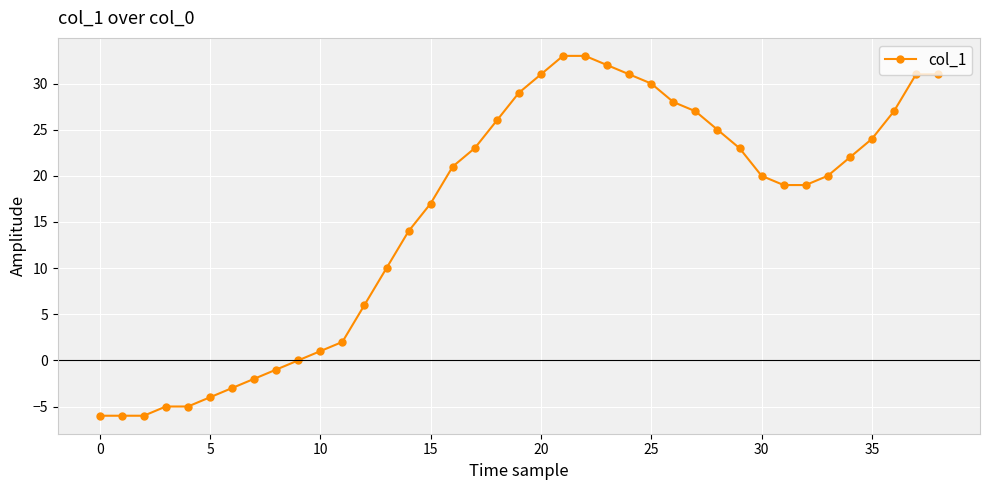

What is the average value?

16